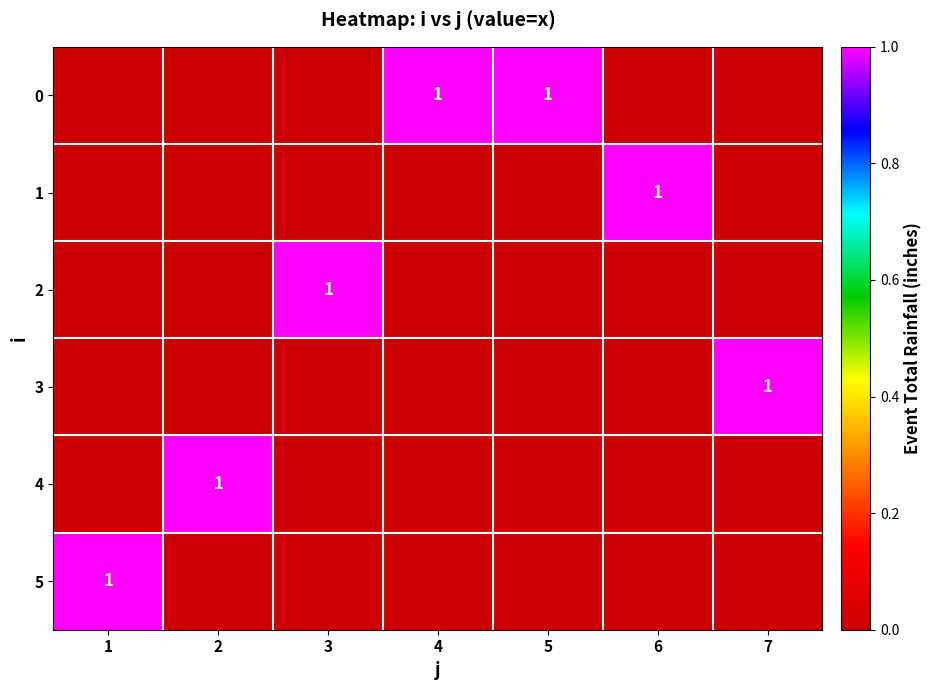

Is it true that 4 equals 1 at 2?

True